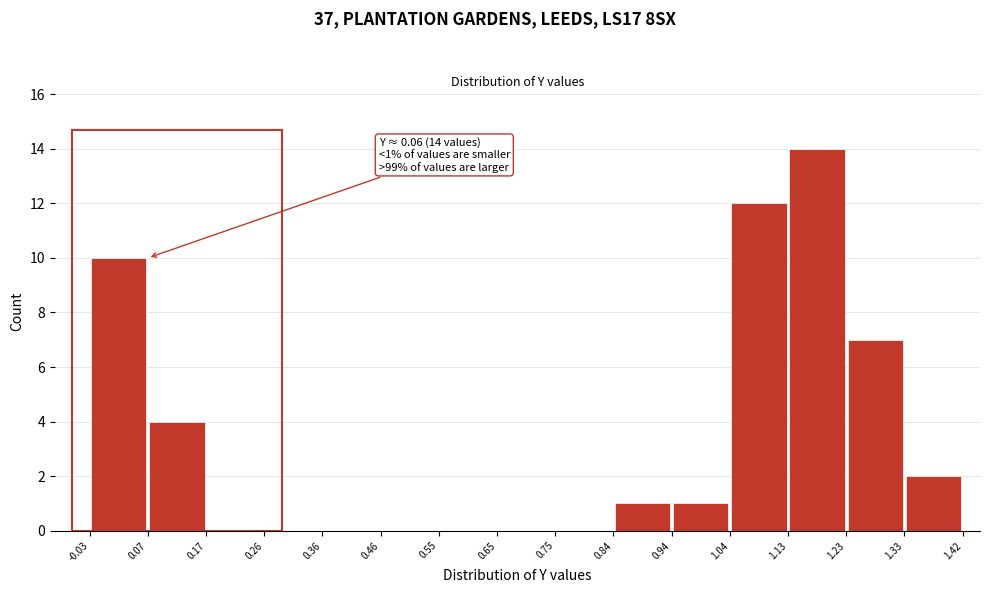

Over which range of the x-axis is the bar tallest?

1.13 to 1.23